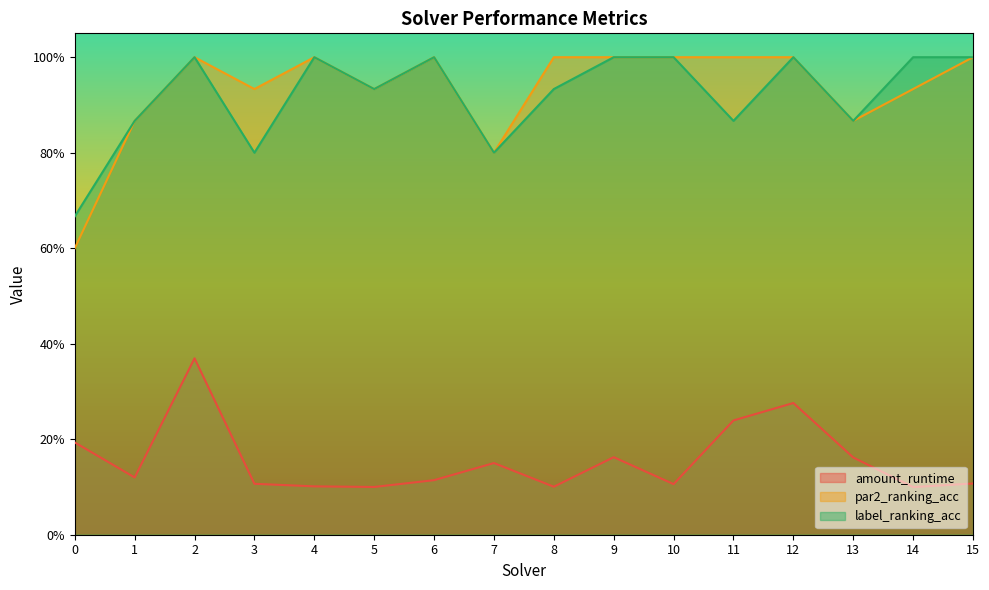

What is the lowest value of the par2_ranking_acc series?

0.6